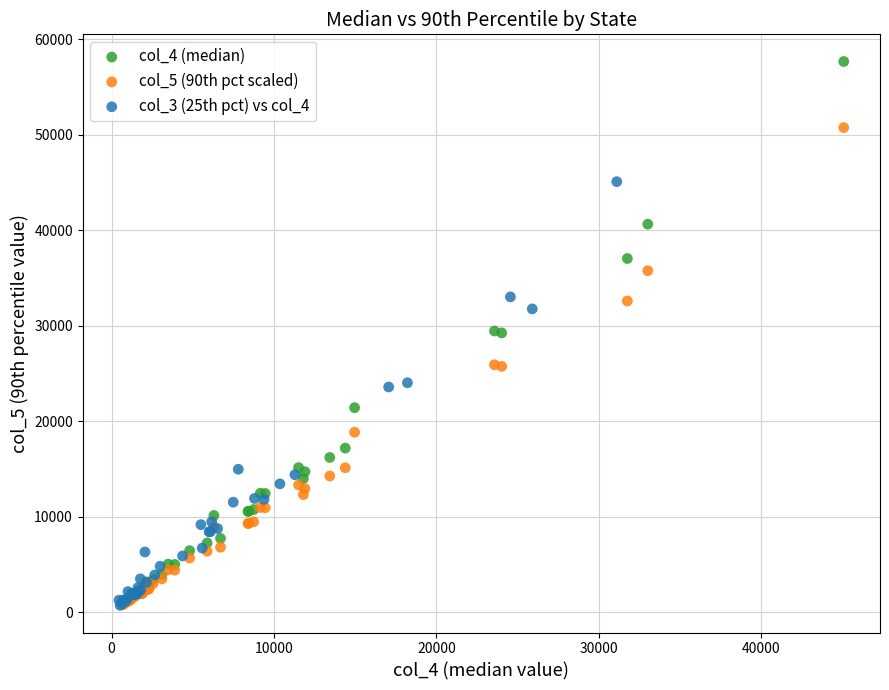

What are all the series names shown in the legend?

col_4 (median), col_5 (90th pct scaled), col_3 (25th pct) vs col_4